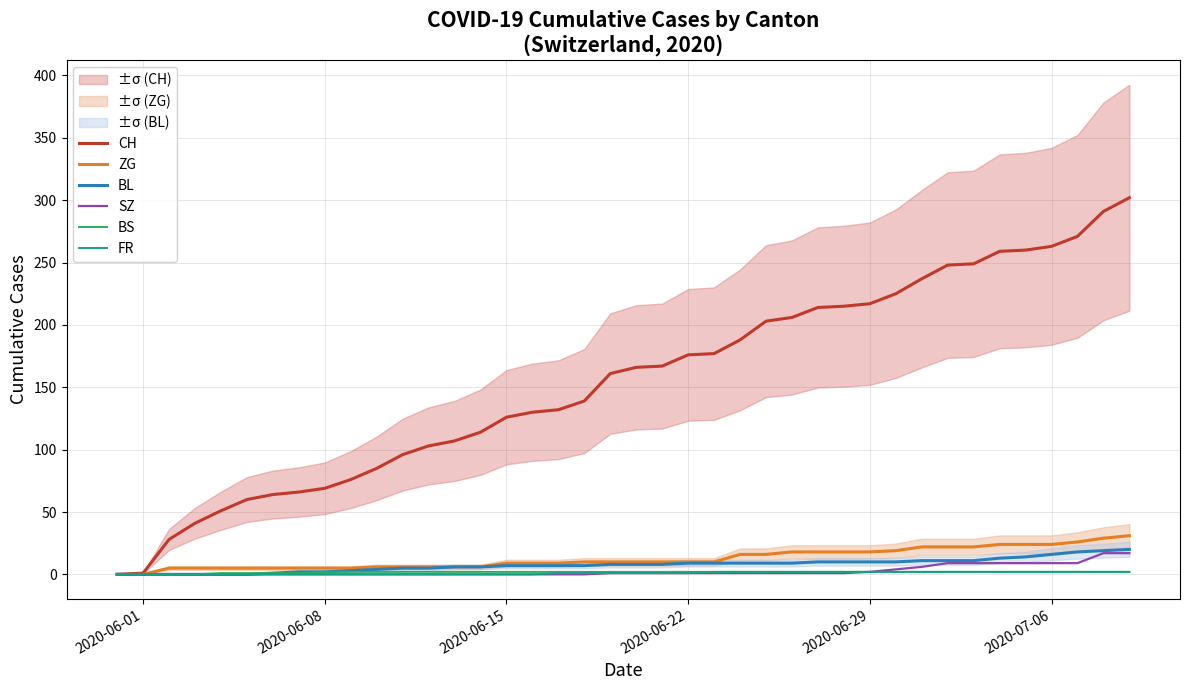

Reading right to left, list all the values displayed in this chart.

CH: 302	291	271	263	260	259	249	248	237	225	217	215	214	206	203	188	177	176	167	166	161	139	132	130	126	114	107	103	96	85	76	69	66	64	60	51	41	28	1	0
ZG: 31	29	26	24	24	24	22	22	22	19	18	18	18	18	16	16	10	10	10	10	10	10	9	9	9	6	6	6	6	6	5	5	5	5	5	5	5	5	0	0
BL: 20	19	18	16	14	13	11	11	11	10	10	10	10	9	9	9	9	9	8	8	8	7	7	7	7	6	6	5	5	4	3	2	2	1	0	0	0	0	0	0
SZ: 17	17	9	9	9	9	9	9	6	4	2	1	1	1	1	1	1	1	1	1	1	0	0	0	0	0	0	0	0	0	0	0	0	0	0	0	0	0	0	0
BS: 2	2	2	2	2	2	2	2	2	2	2	2	2	2	2	2	2	2	2	2	2	2	2	2	2	2	2	2	2	2	2	2	1	1	1	1	0	0	0	0
FR: 2	2	2	2	2	2	2	2	2	2	2	2	2	2	2	2	2	1	1	1	1	1	1	0	0	0	0	0	0	0	0	0	0	0	0	0	0	0	0	0